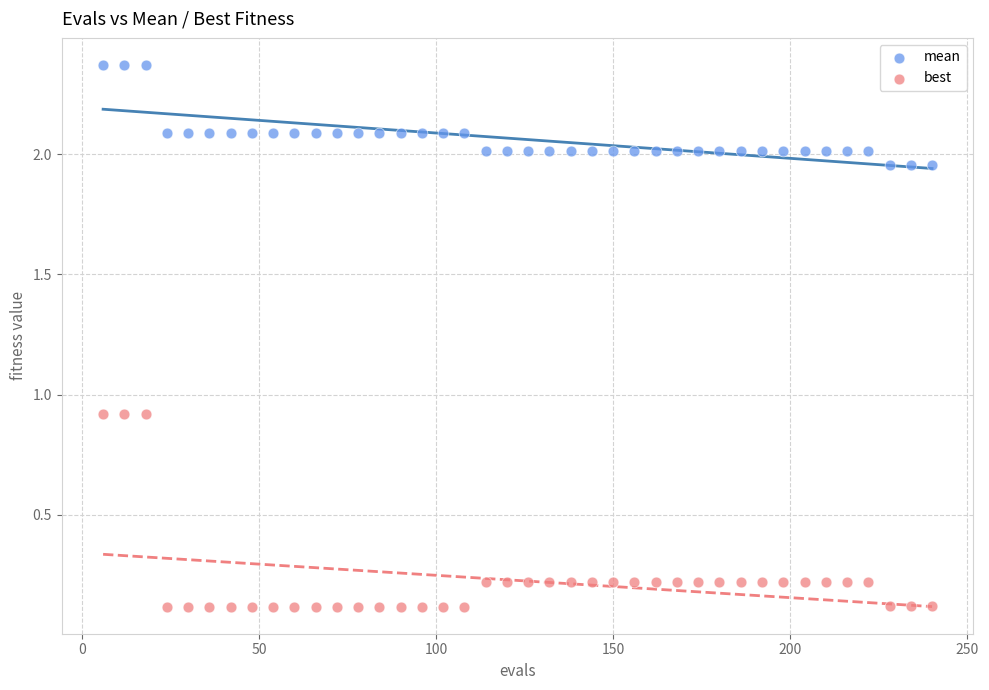

Across all data points, what is the range of X values (max minus min)?

234.0